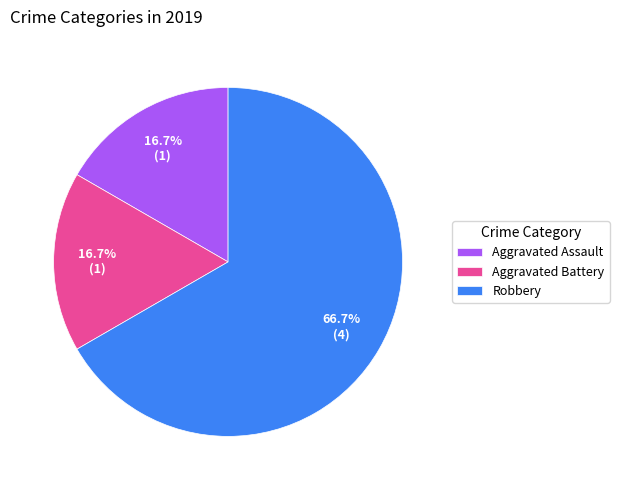

Is the sum of Aggravated Battery and Robbery greater than half?

Yes